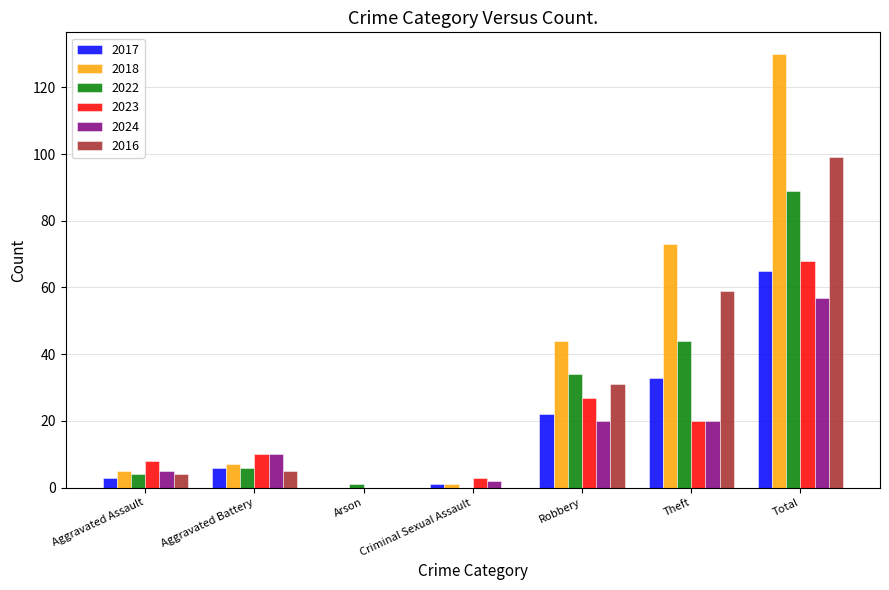

What is the sum of the 2016 values at Robbery and Theft?

90